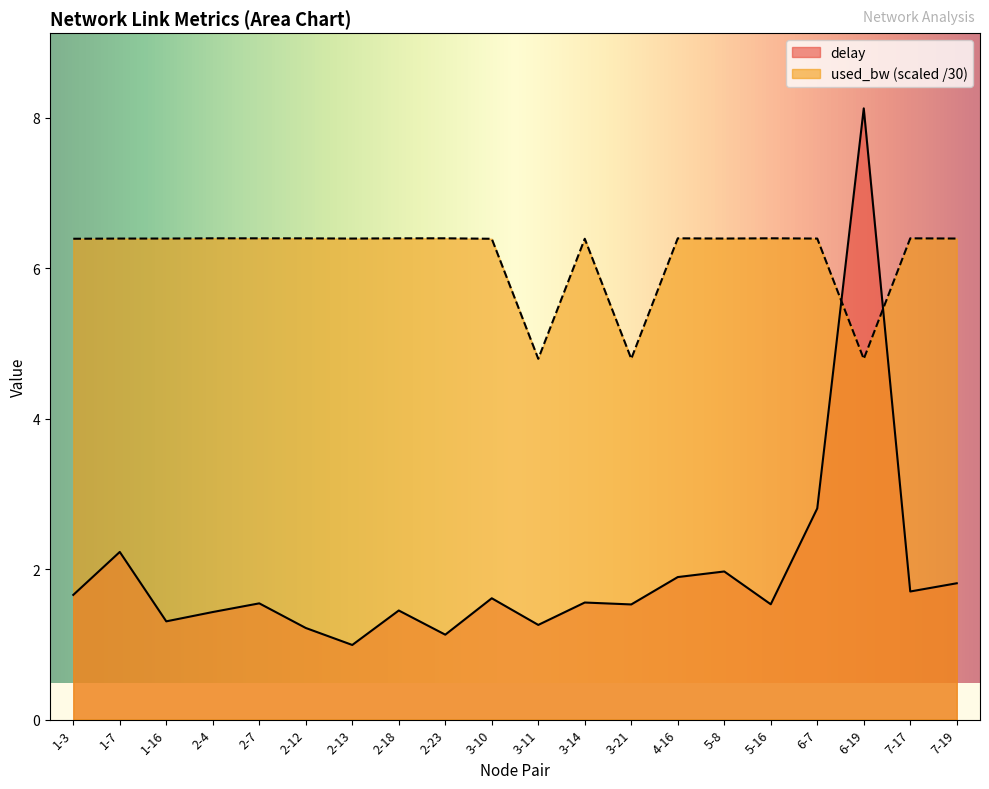

How many lines are shown in the chart?

2